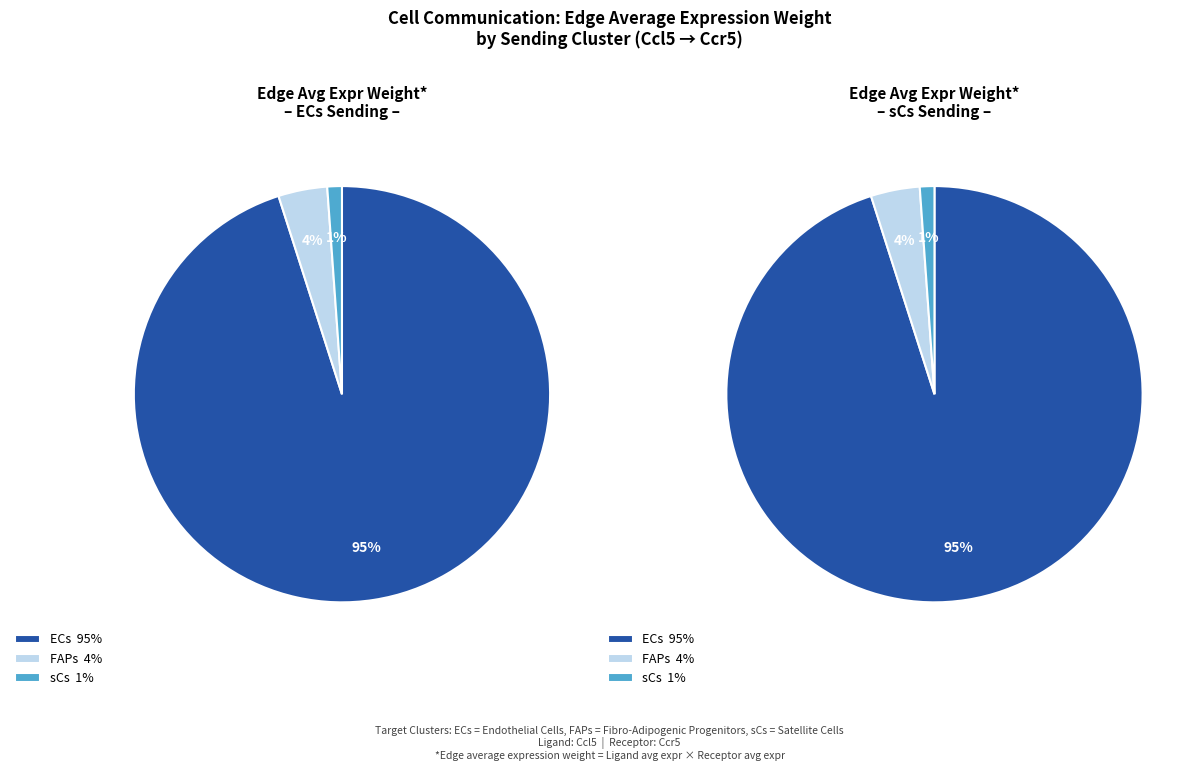

True or false: FAPs accounts for 4% of the total.

True